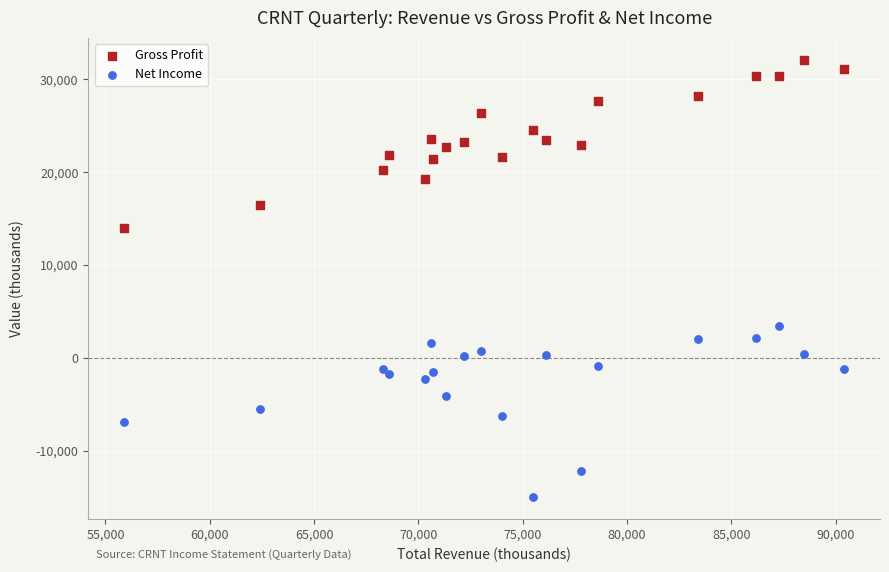

Which series reaches the maximum Y coordinate?

Gross Profit